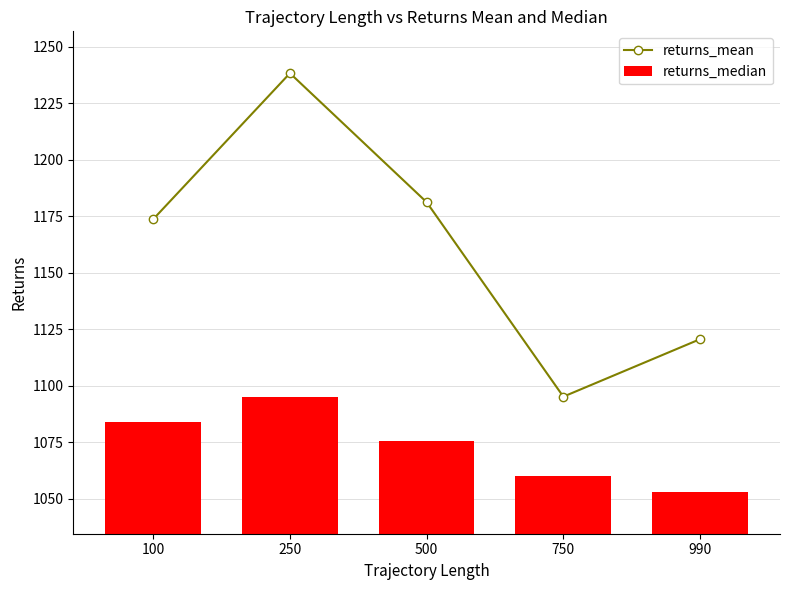

Is it true that returns_mean equals 1622.2 at 500?

False